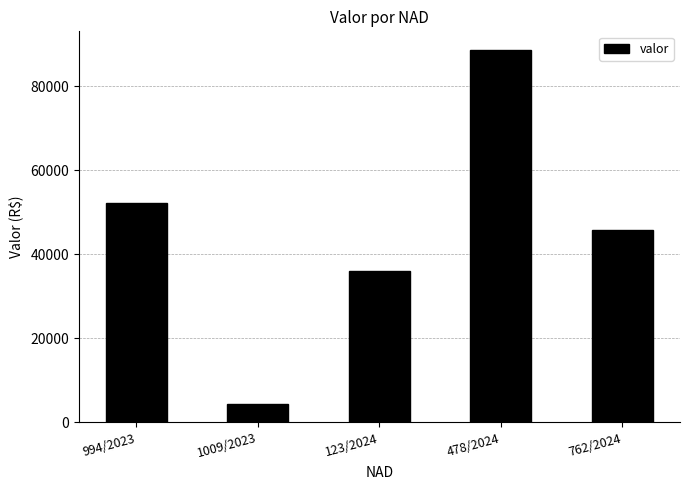

Count the number of values greater than 45863.

3